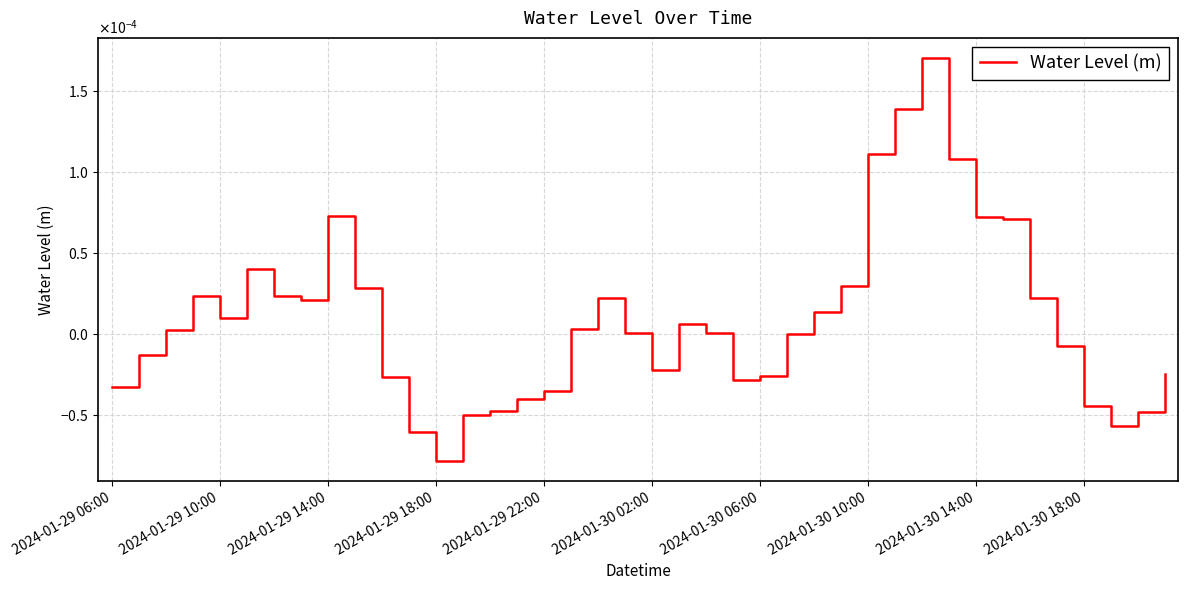

Does the chart have visible grid lines?

Yes